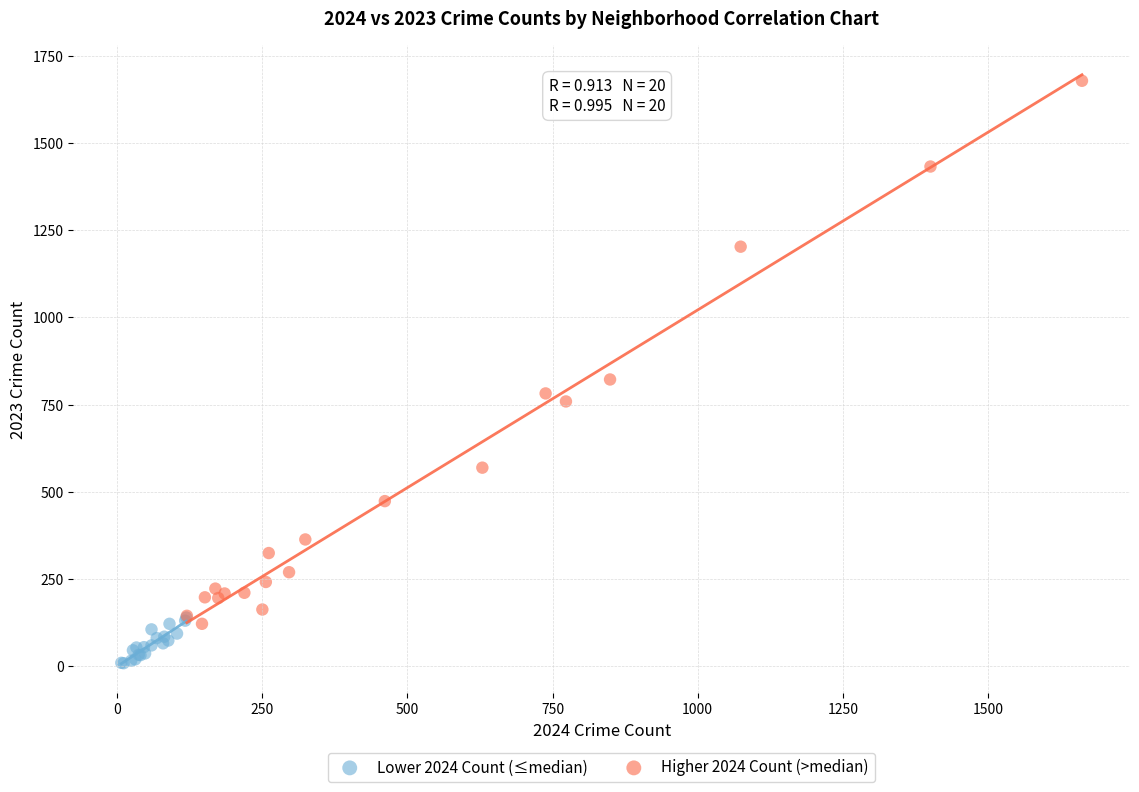

Which series reaches the minimum Y coordinate?

Lower 2024 Count (≤median)